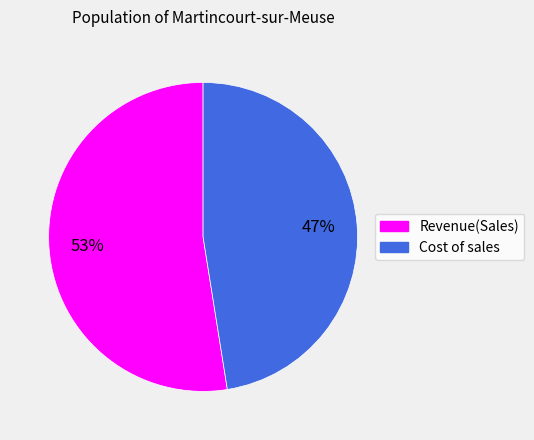

To the nearest percent, what is the average slice percentage?

50%